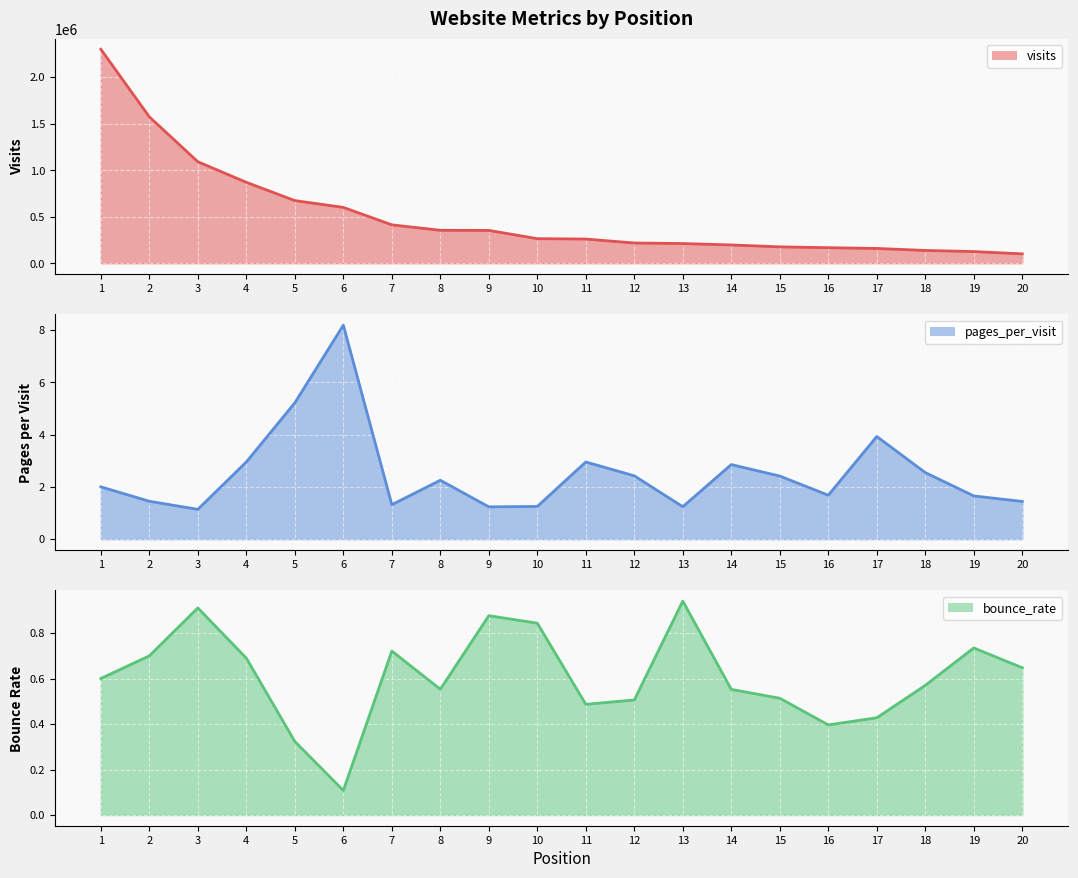

The value of visits at 5 is 673053.0. True or false?

True